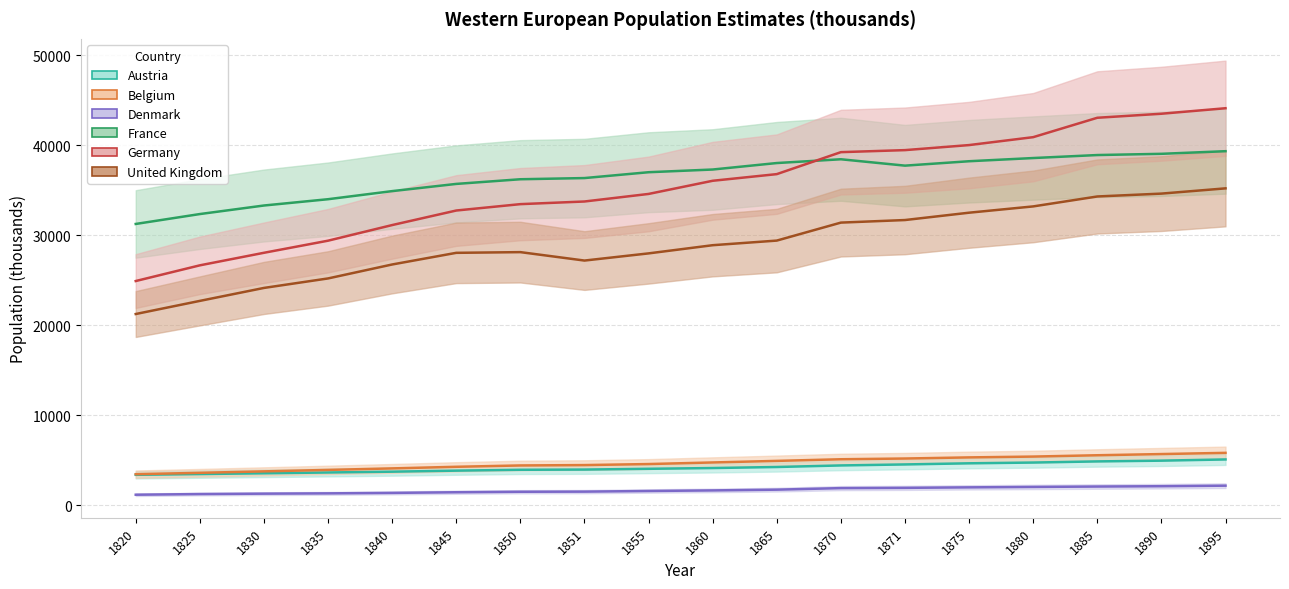

How many categories are shown in the chart?

18